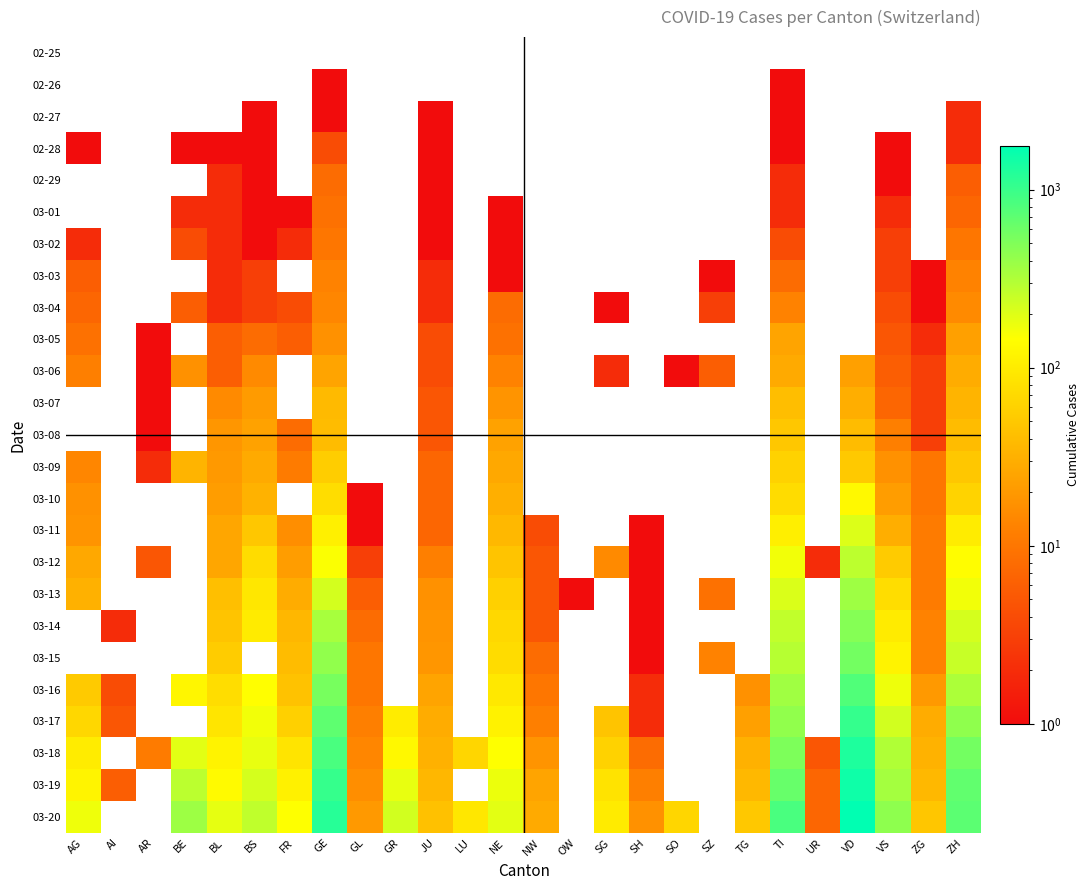

What is the greatest value displayed?

1755